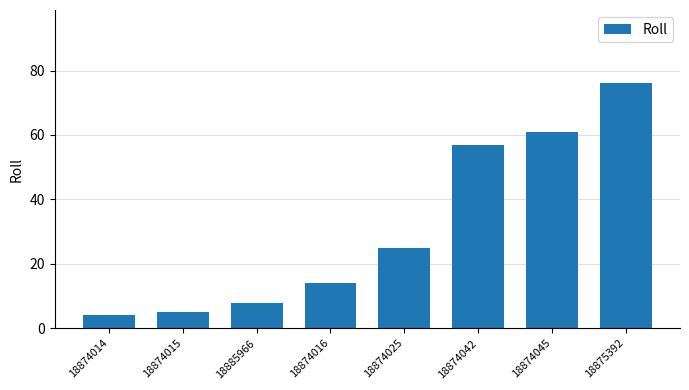

List the labels in order of value, smallest first.

18874014, 18874015, 18885966, 18874016, 18874025, 18874042, 18874045, 18875392